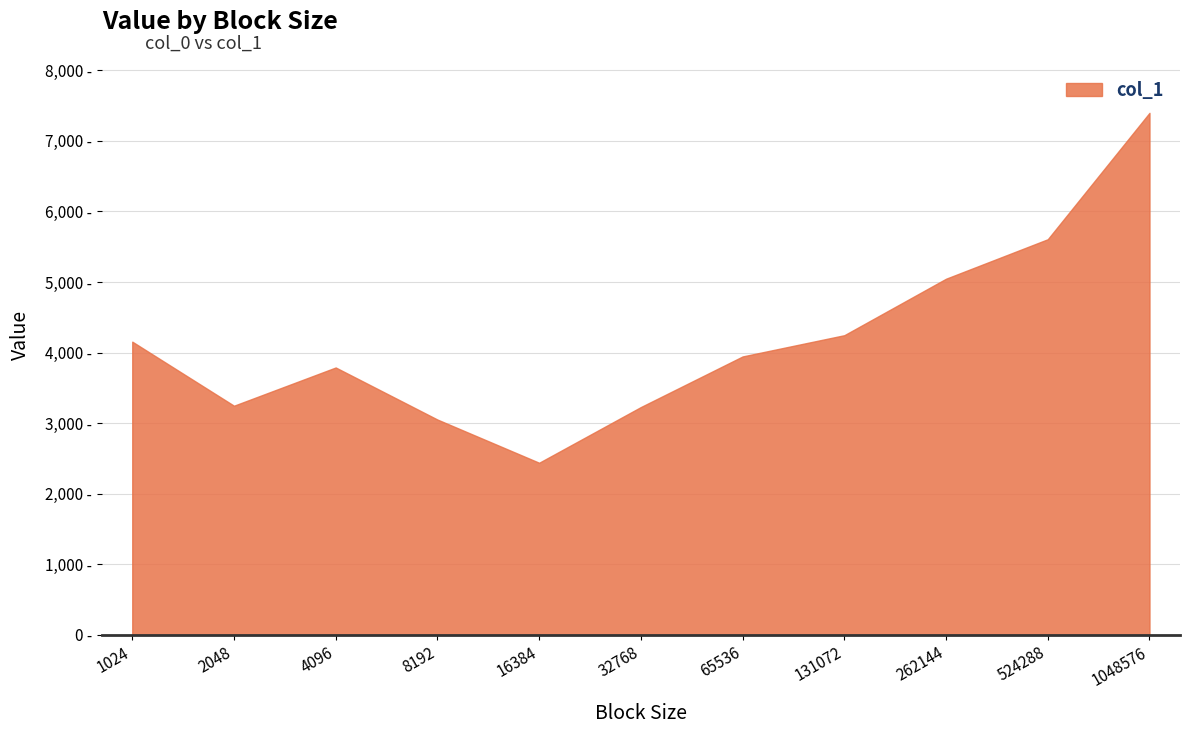

What is the average value?

4195.1